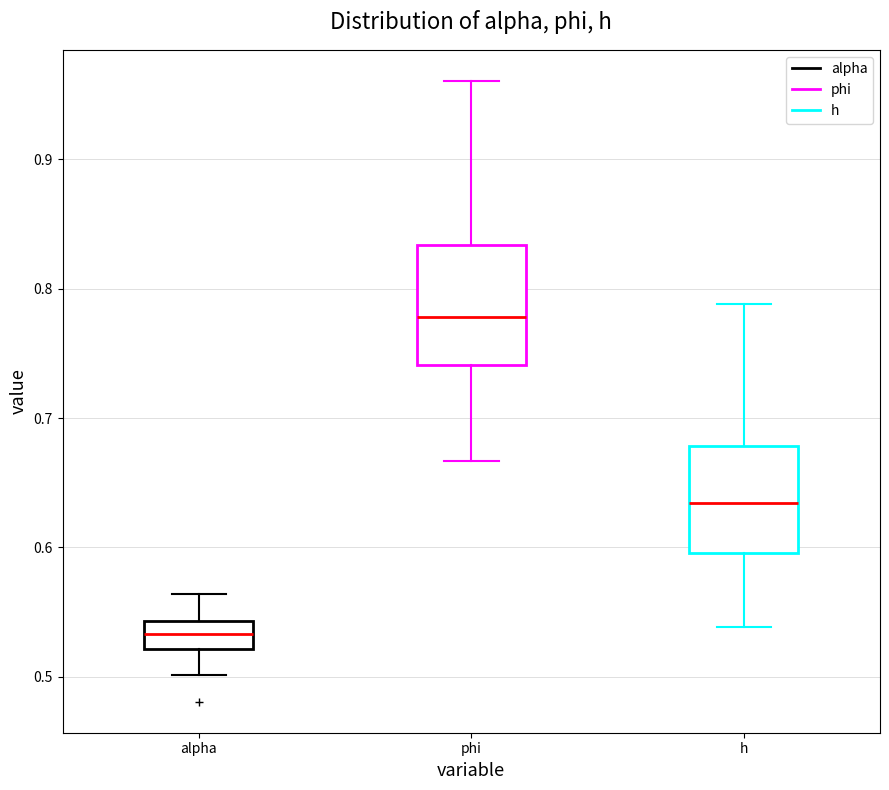

Where is the lower edge of the box for phi on the y-axis? The values are not printed on the chart, so give them approximately, as read against the axis.

0.74